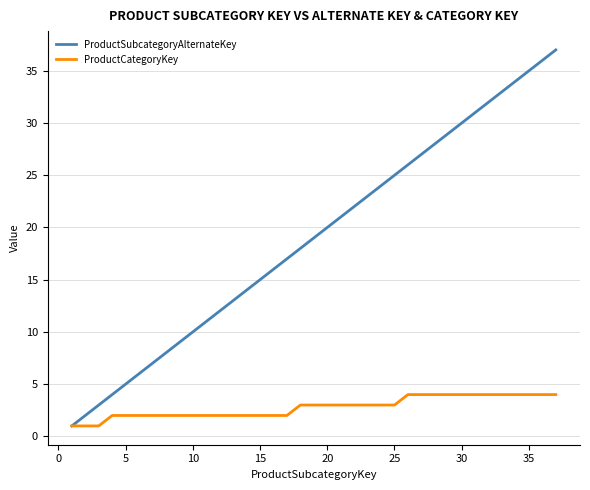

Which series has the largest total across all categories?

ProductSubcategoryAlternateKey